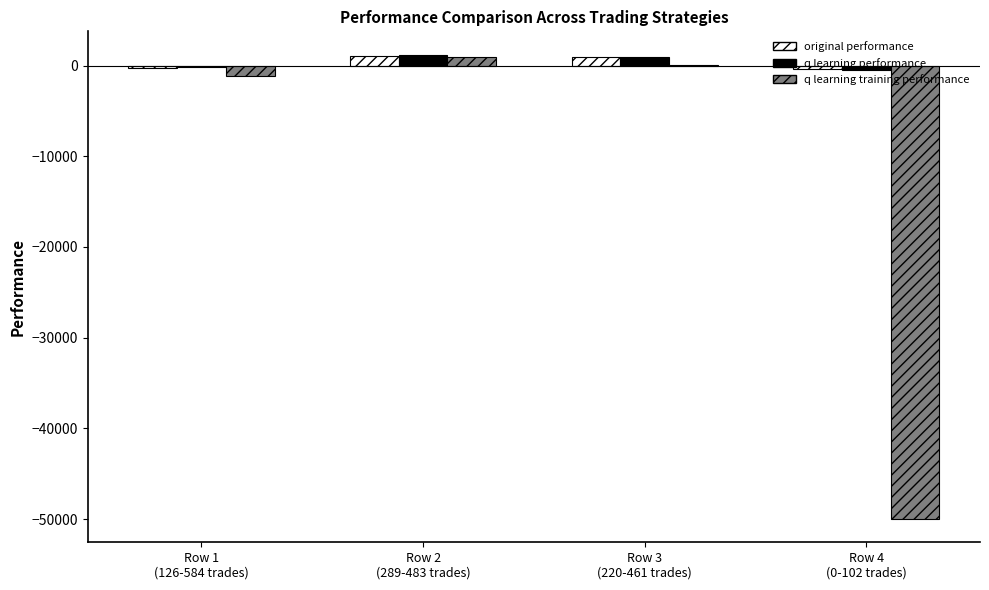

What is the sum of all q learning performance values?

1524.3